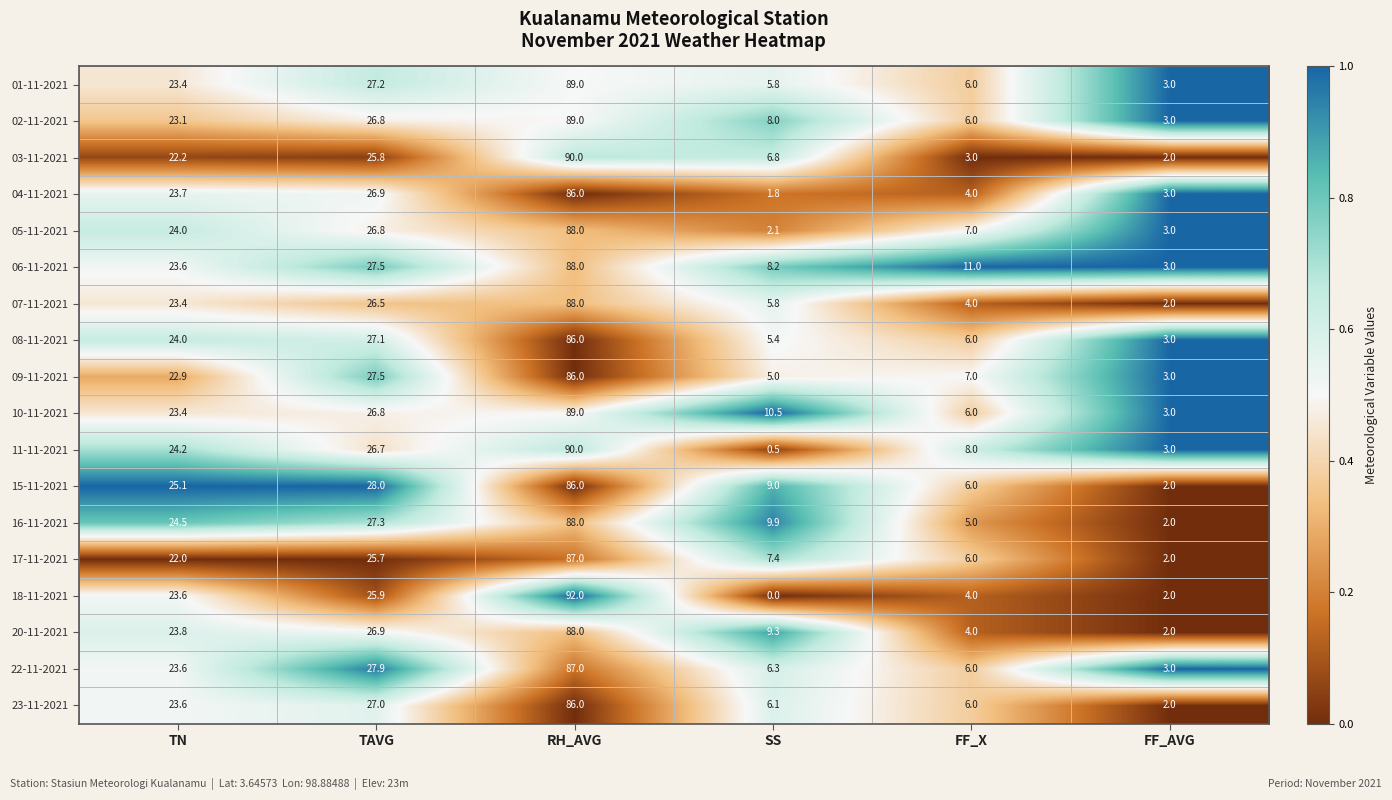

Between TAVG and FF_AVG, which series saw the biggest shift?

15-11-2021